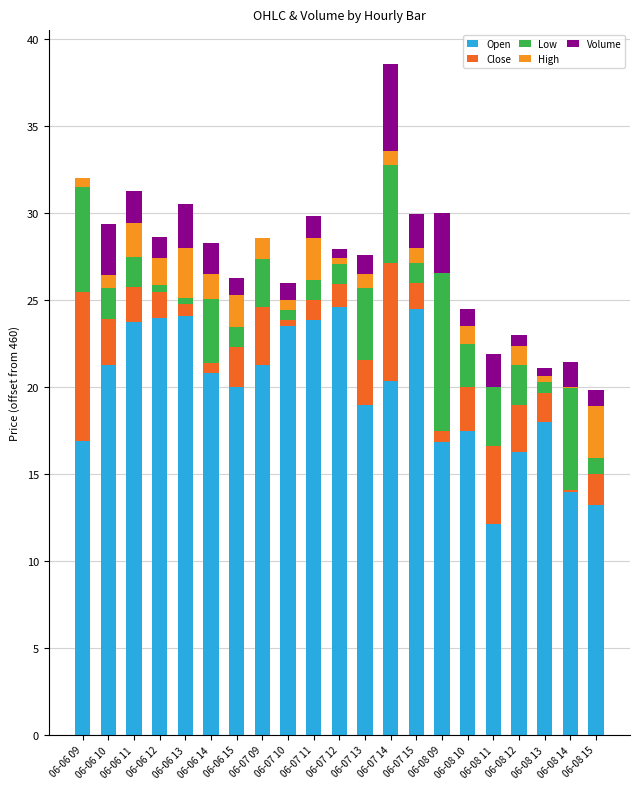

Is it true that Open equals 12.1 at 06-08 11?

True